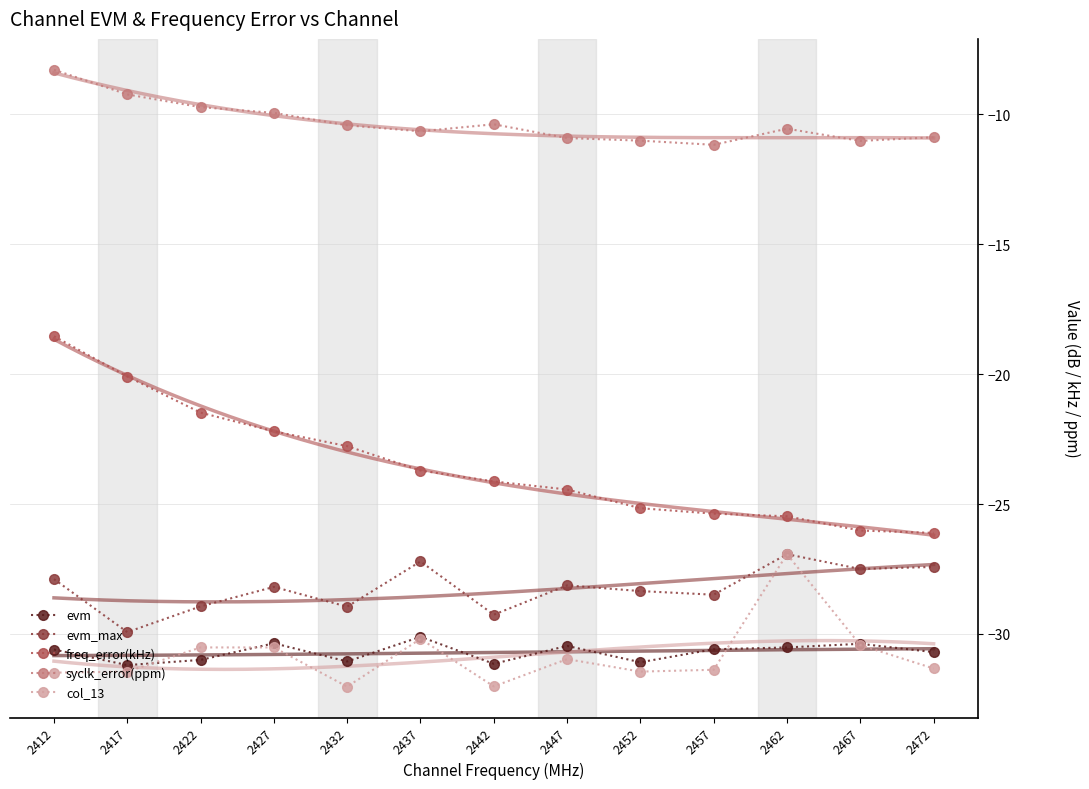

What is the smallest value displayed?

-32.0